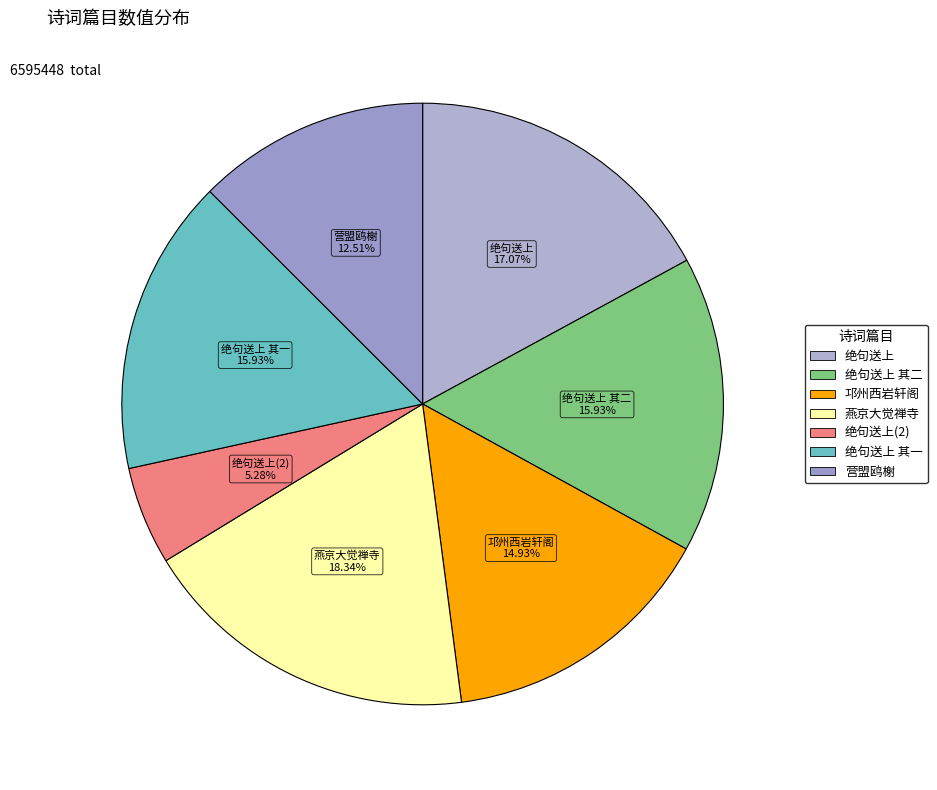

To the nearest percent, what is the difference between the largest and smallest slice percentages?

13%